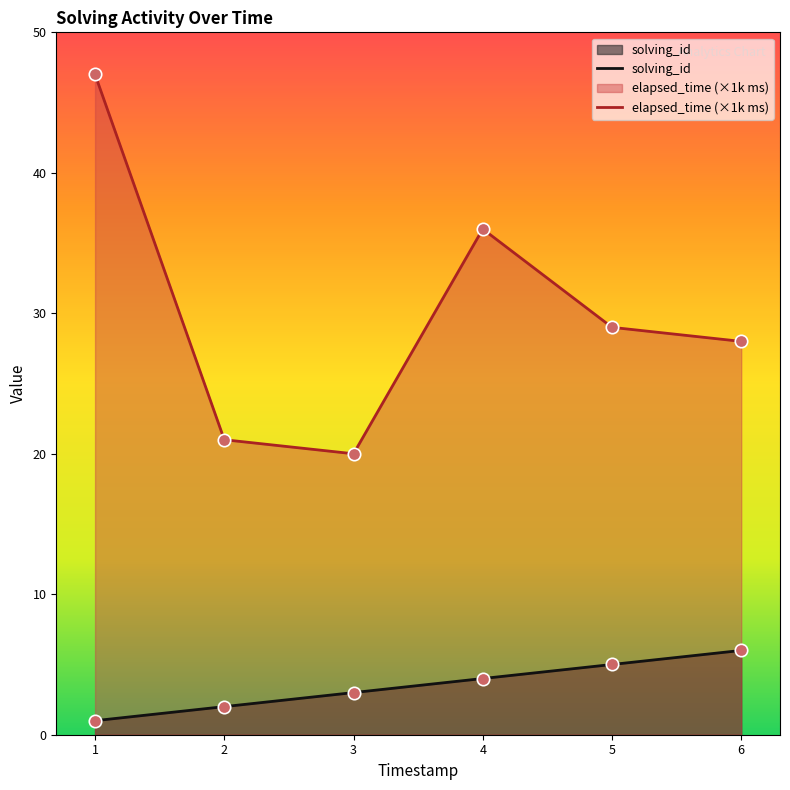

Which series has the largest Y range (max minus min)?

elapsed_time (×1k ms)